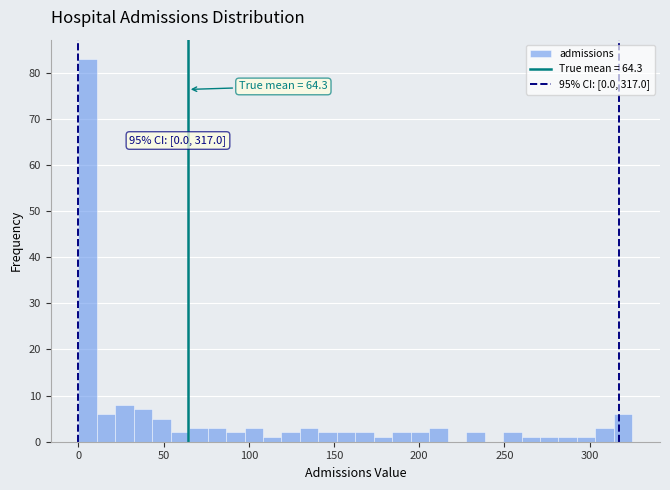

Around what value on the x-axis is the tallest bar? Give the approximate position of its centre, as read against the axis.

5